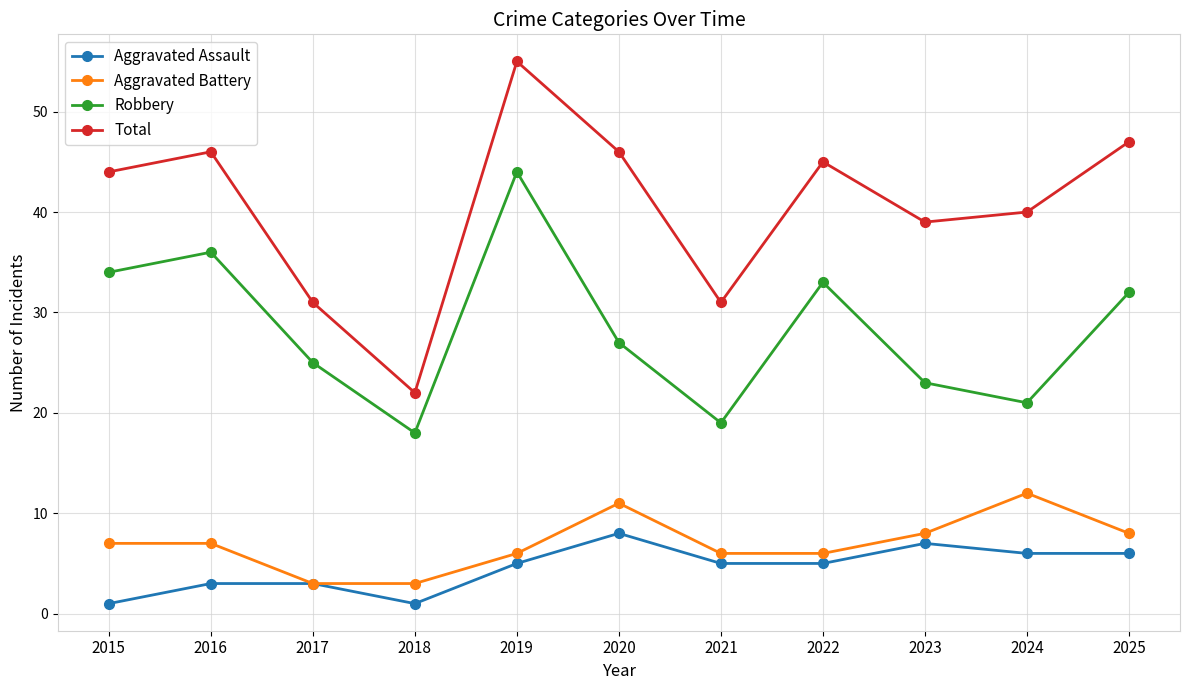

At 2025, list the series in order from largest to smallest.

Total, Robbery, Aggravated Battery, Aggravated Assault